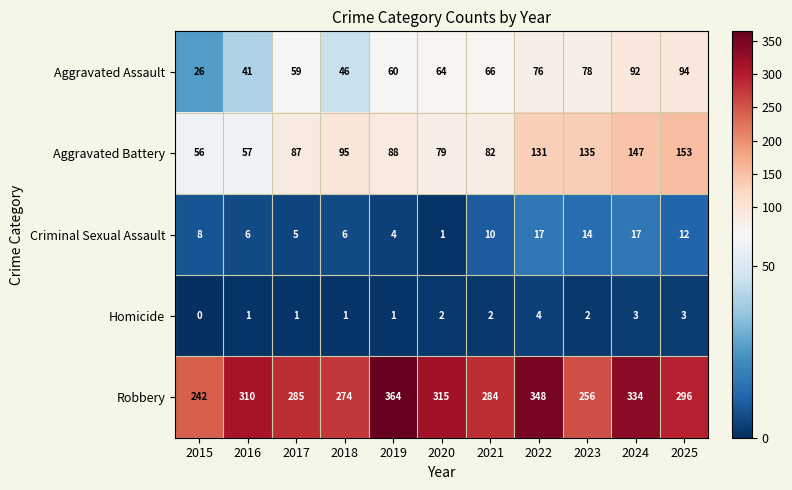

Which series has the widest spread of values?

Robbery